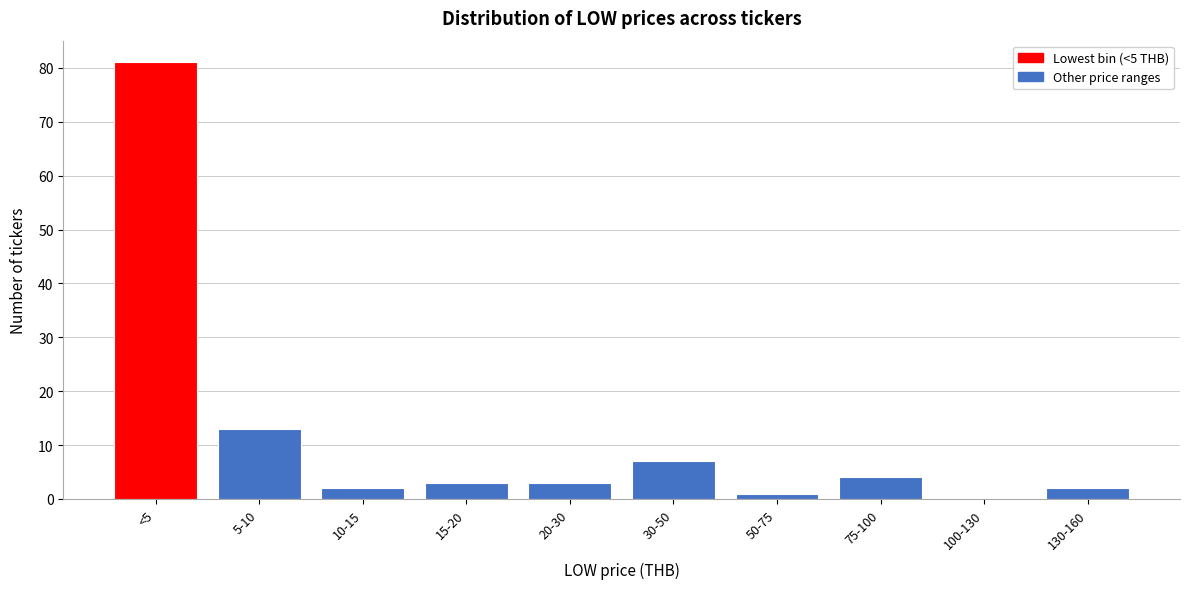

Reading right to left, what are all the values shown in this chart?

130-160=2	100-130=0	75-100=4	50-75=1	30-50=7	20-30=3	15-20=3	10-15=2	5-10=13	<5=81